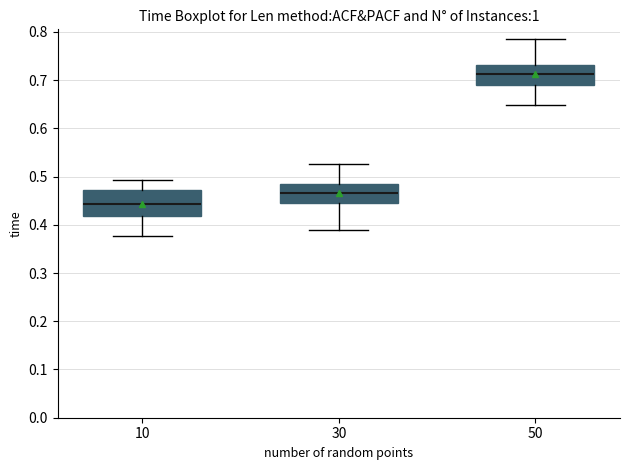

Reading left to right, read every box against the y-axis: the position of its median line, the range the box covers, and the ends of its whiskers. The values are not printed on the chart, so give them approximately, as read against the axis.

10: median 0.44, box 0.42 to 0.47, whiskers 0.38 to 0.49
30: median 0.47, box 0.44 to 0.48, whiskers 0.39 to 0.53
50: median 0.71, box 0.69 to 0.73, whiskers 0.65 to 0.78